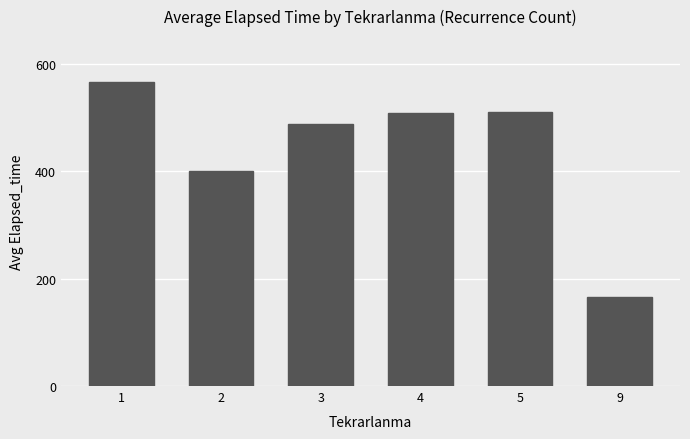

Are the bars horizontal?

No